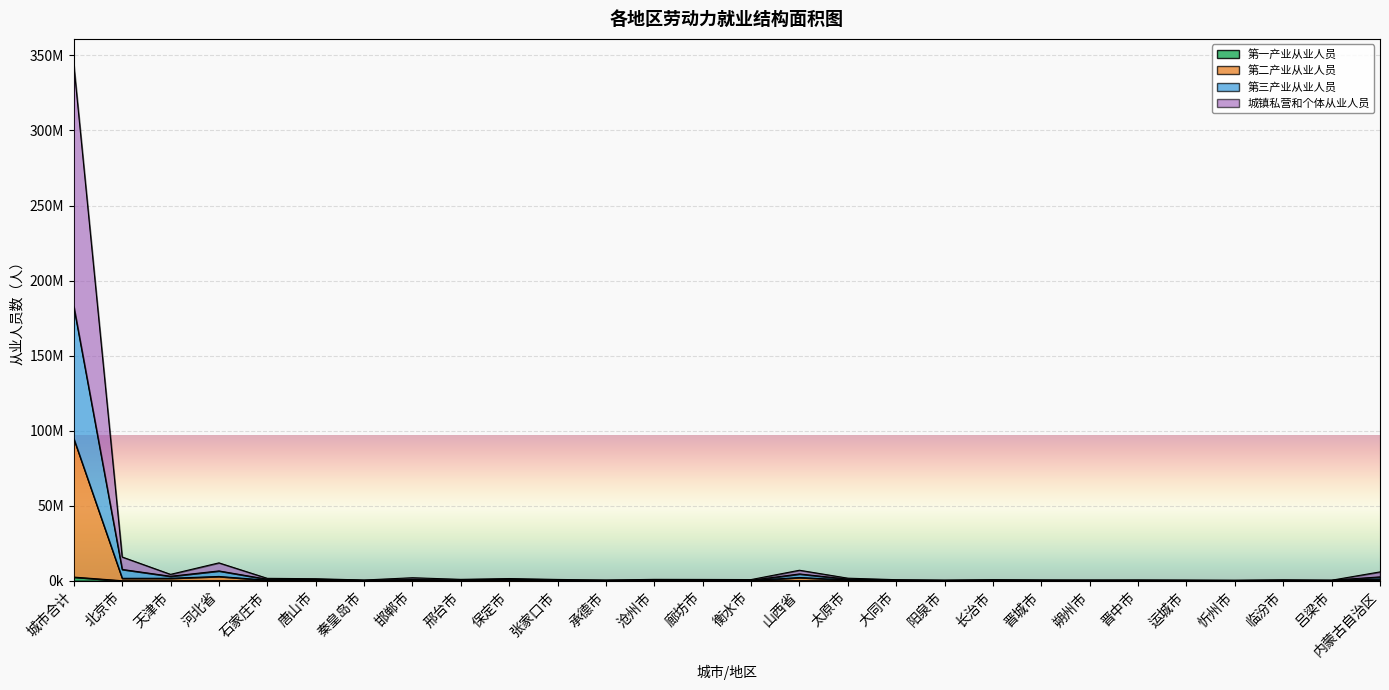

Is the value of 第二产业从业人员 at 邯郸市 greater than the value of 城镇私营和个体从业人员 at 阳泉市?

Yes